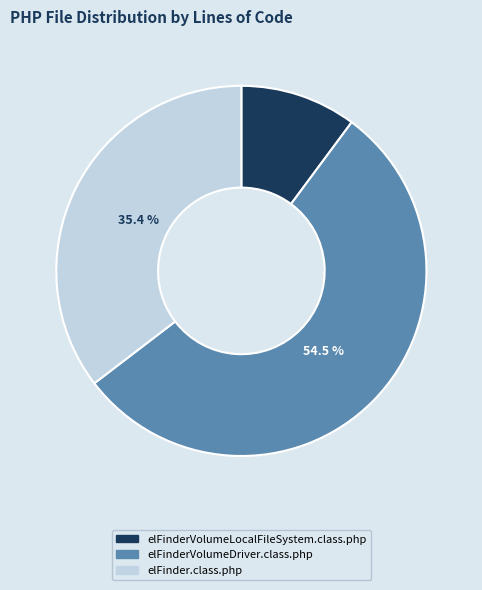

To the nearest percent, what is the difference between the elFinderVolumeDriver.class.php and elFinder.class.php slice percentages?

19%